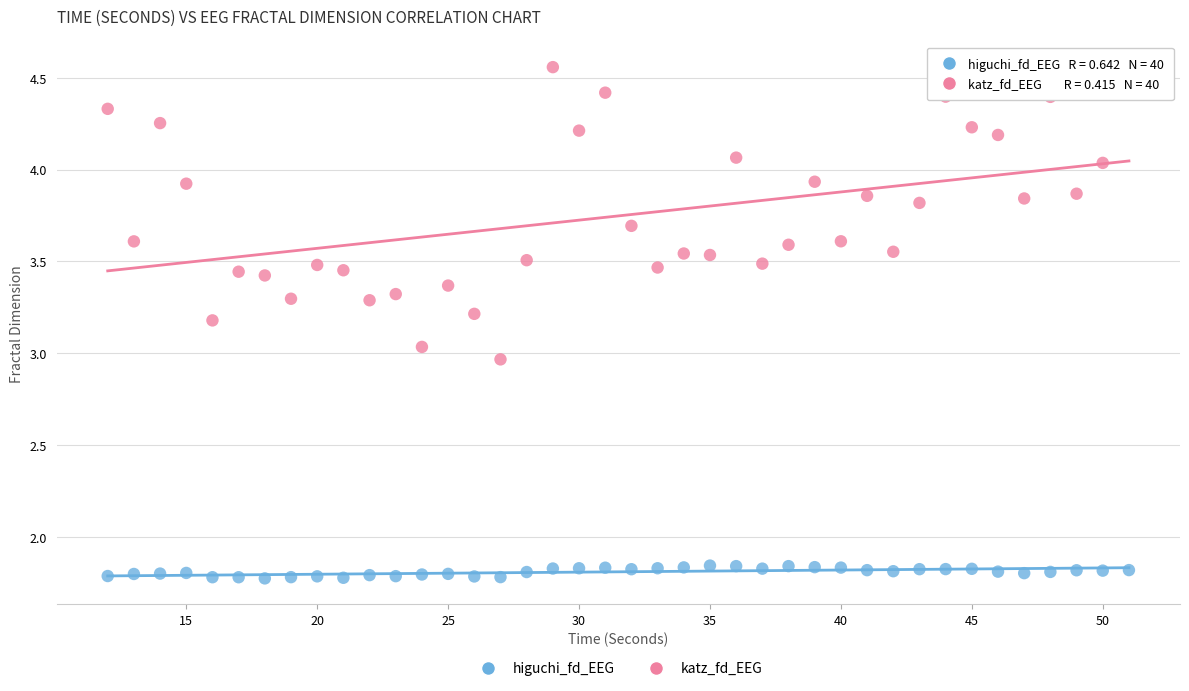

Across all data points, what is the range of X values (max minus min)?

39.0